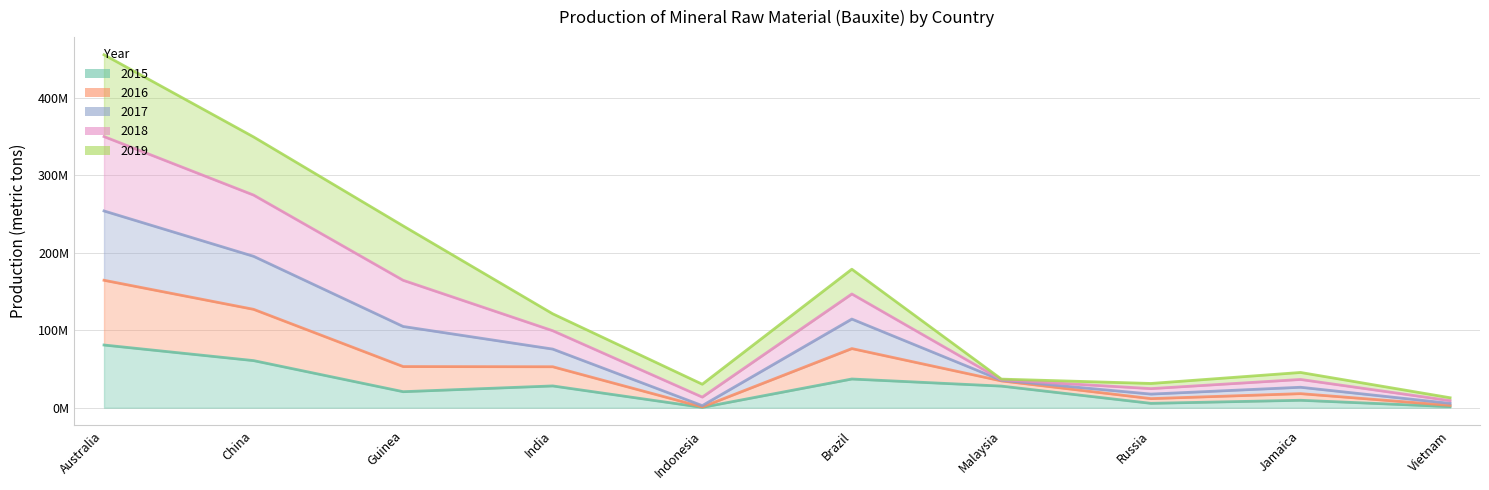

Which label corresponds to the smallest value in the chart?

Indonesia